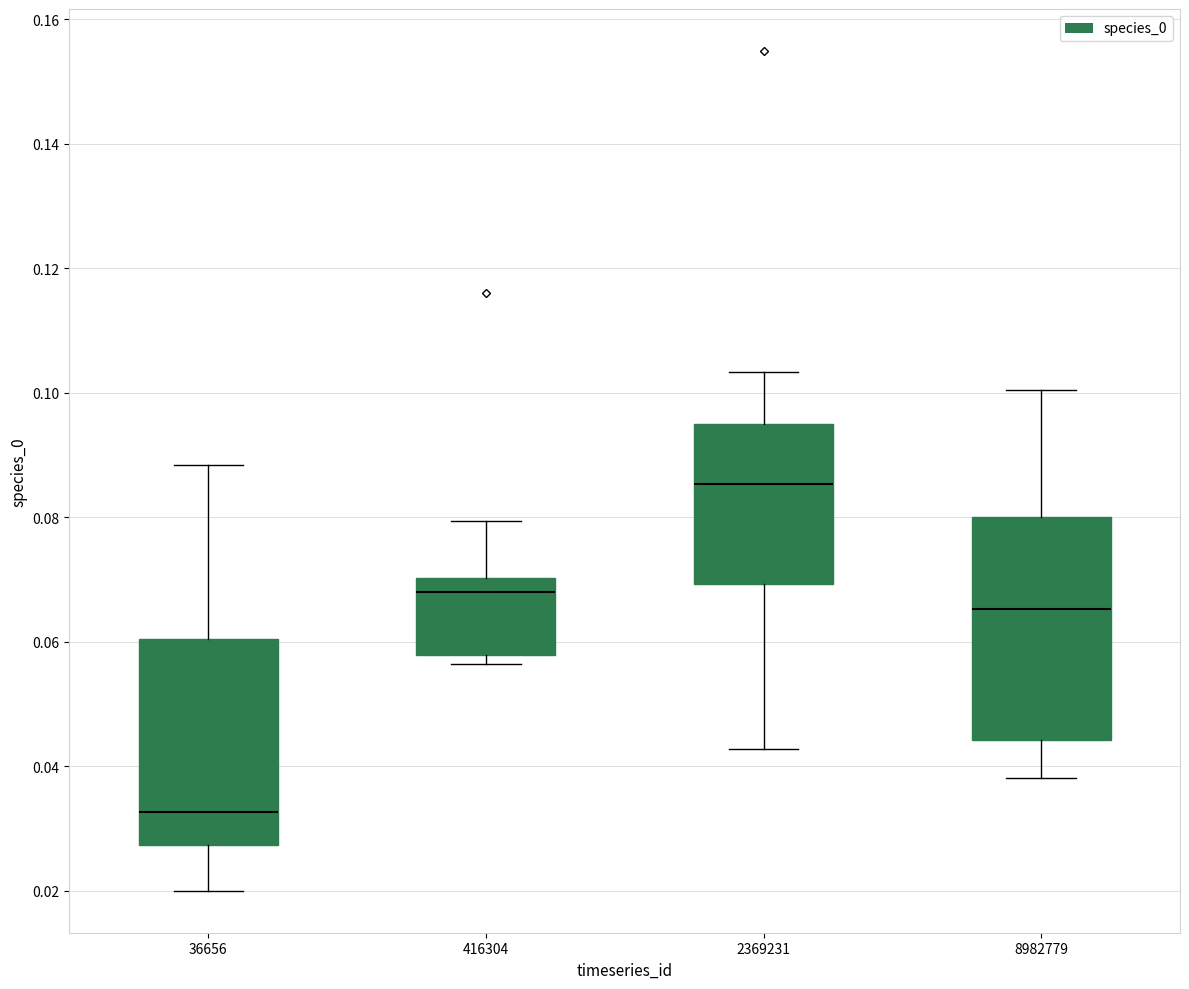

Which box's median line is the lowest?

36656